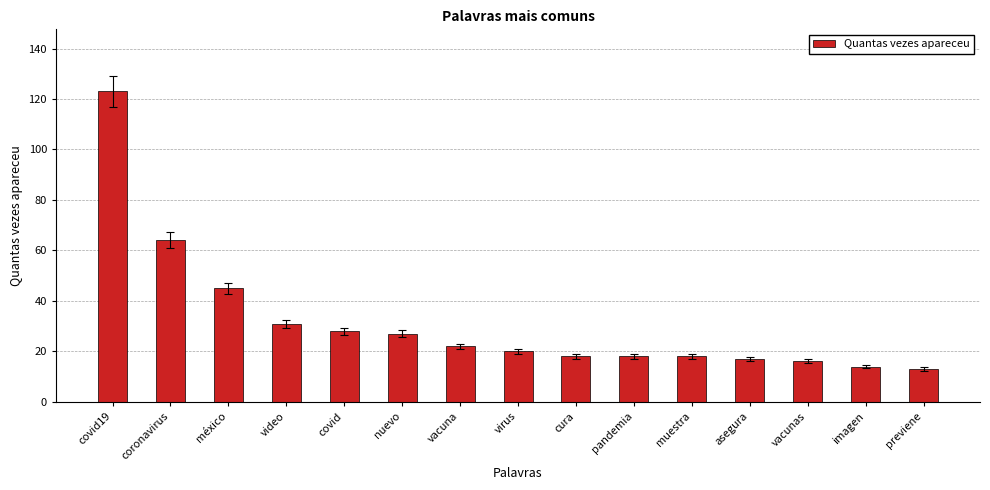

What is the minimum value shown in the chart?

13